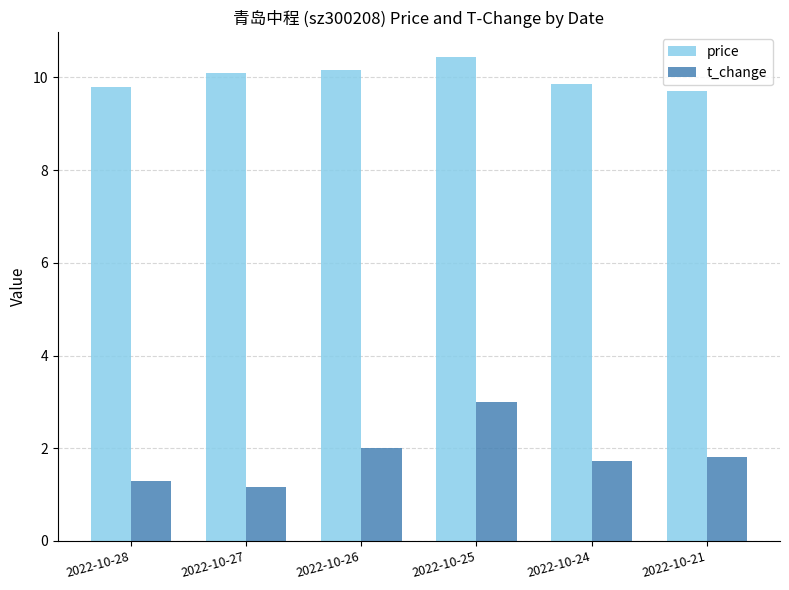

What is the spread (max minus min) of values at 2022-10-26?

8.2